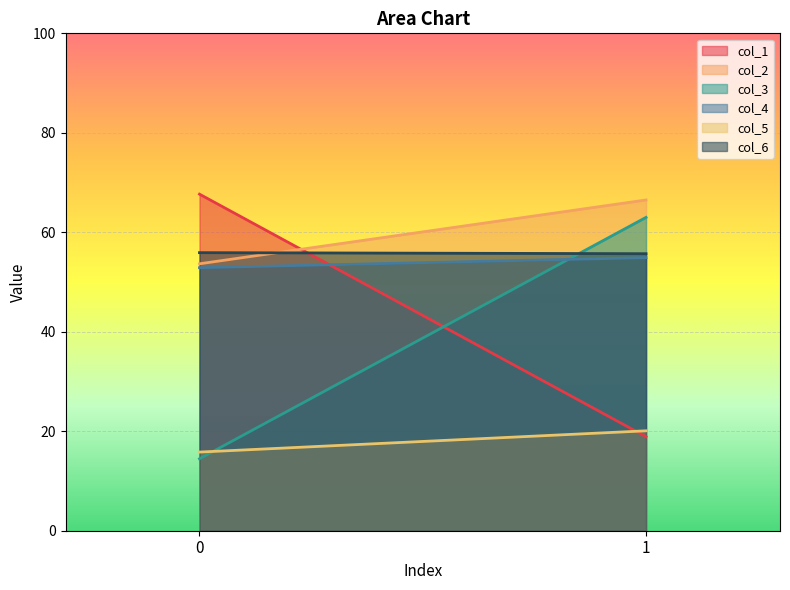

Is it true that col_4 equals 54.9 at 1?

True